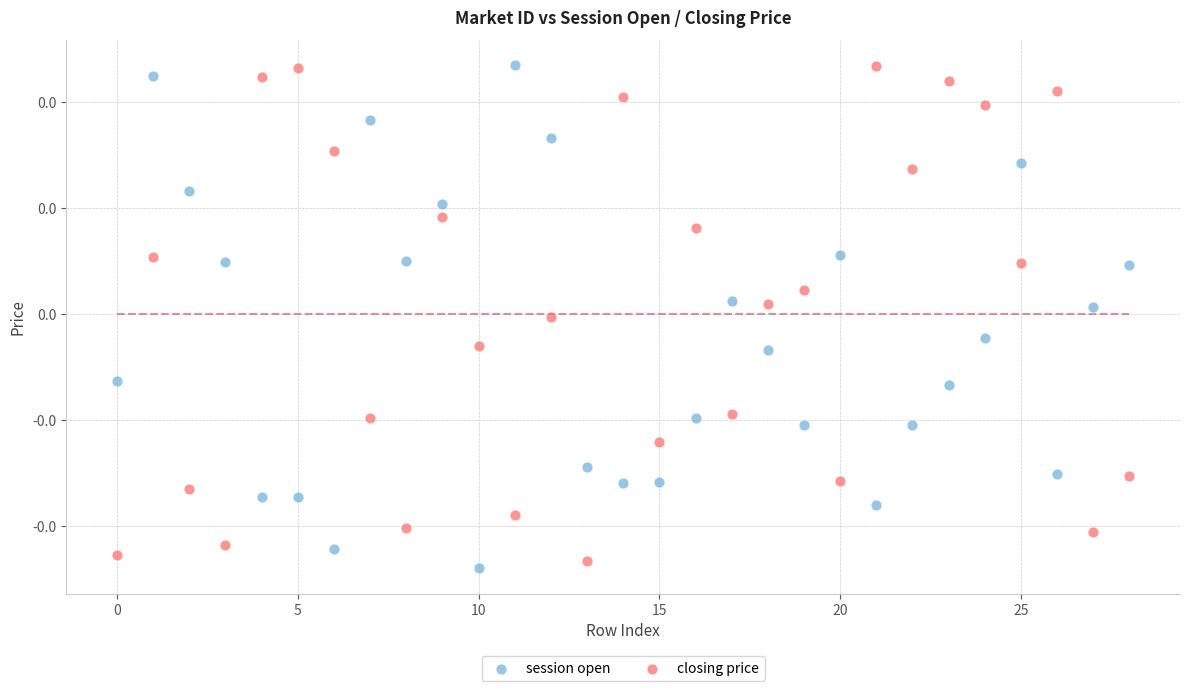

Which series reaches the minimum Y coordinate?

session open